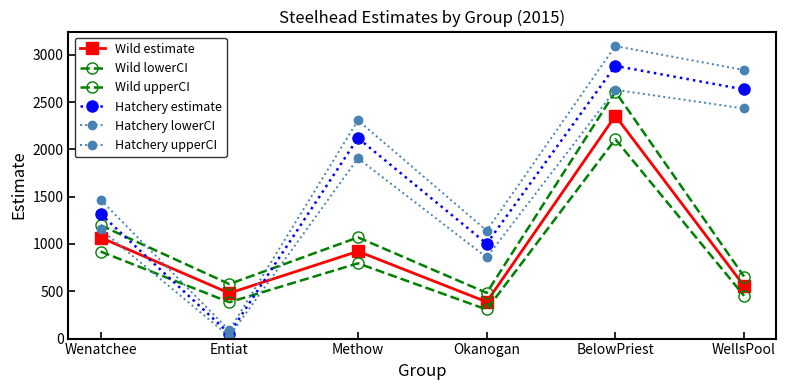

How many categories are shown in the chart?

6